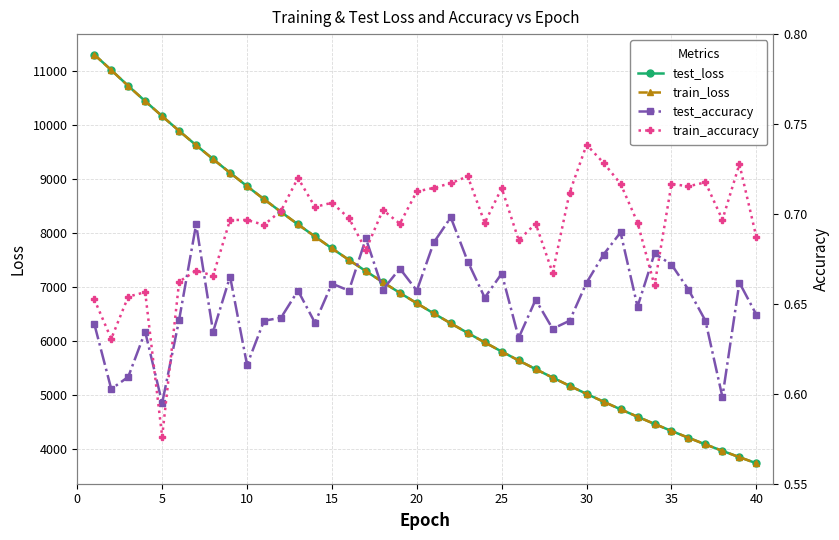

Which series has the largest total across all categories?

test_loss